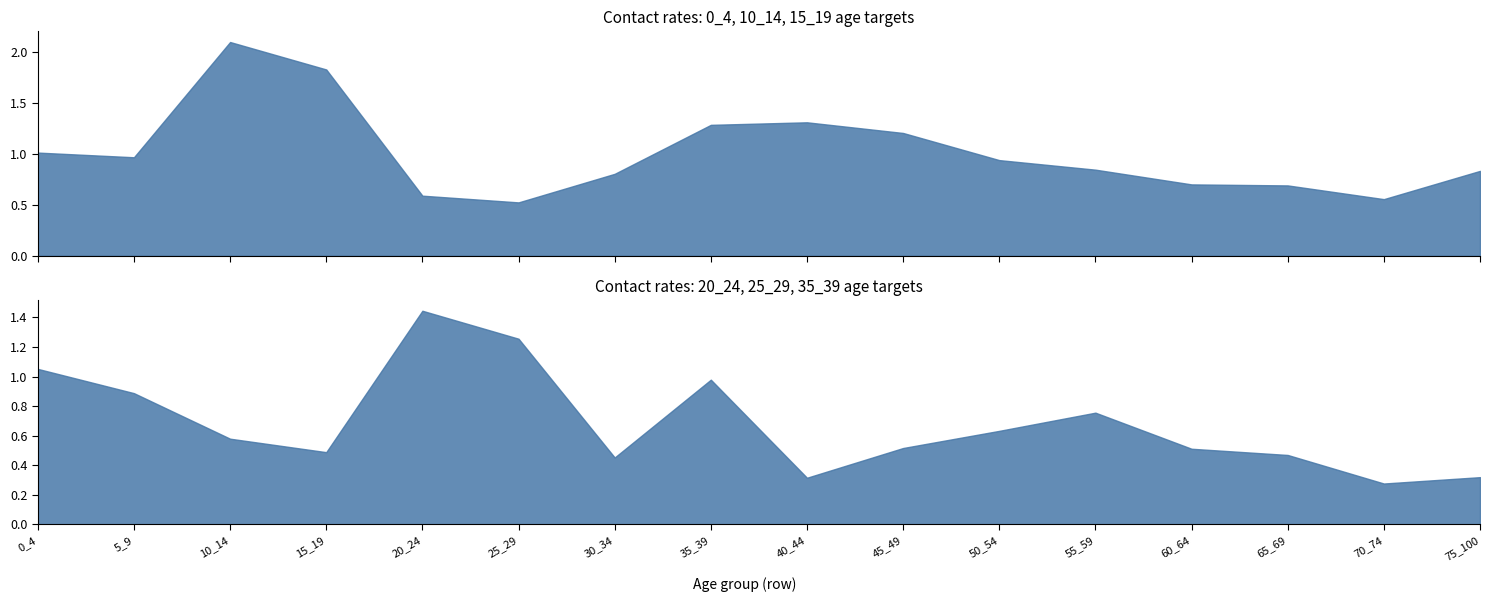

Which series changed the most between 40_44 and 65_69?

10_14 (col_3)